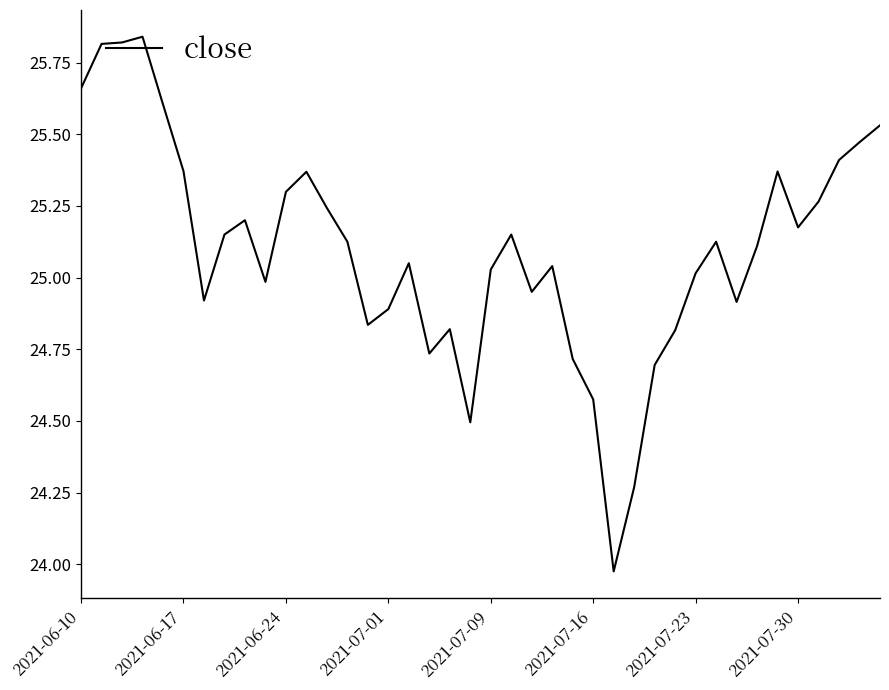

What is the difference between the maximum and minimum values?

1.9